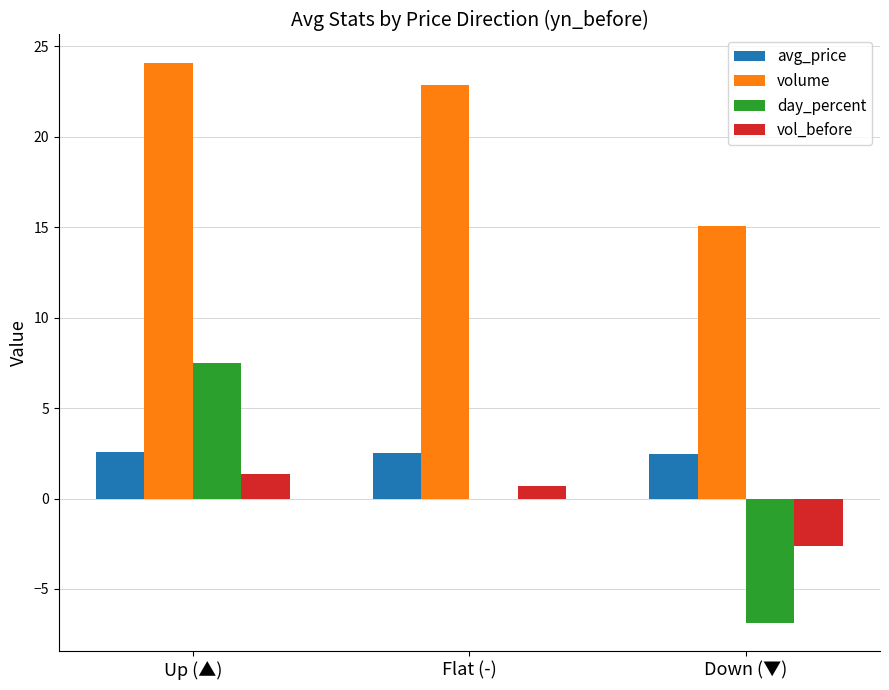

The avg_price series shows 1.4 at Up (▲). True or false?

False